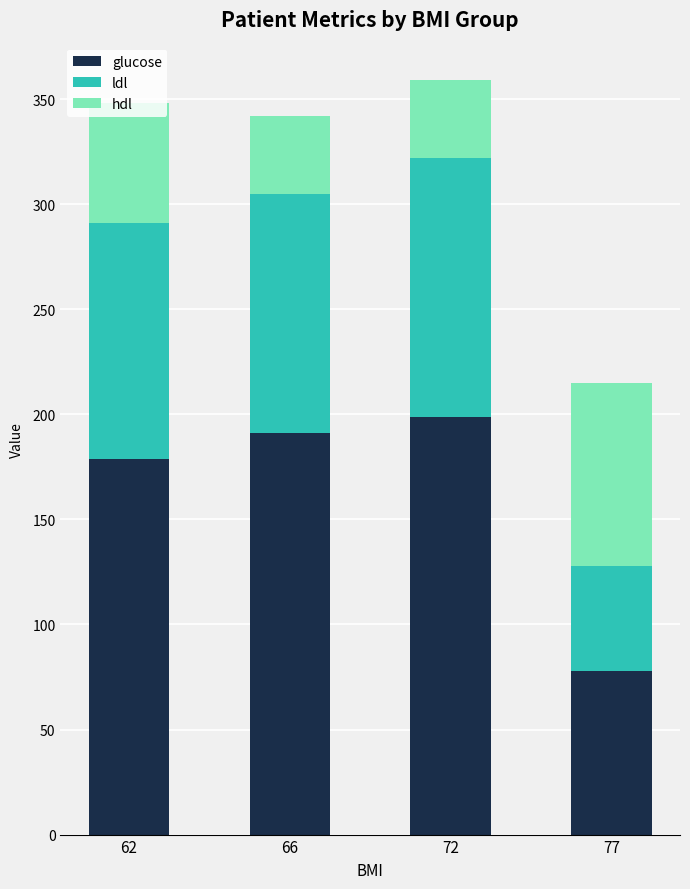

What is the highest value of the glucose series?

199